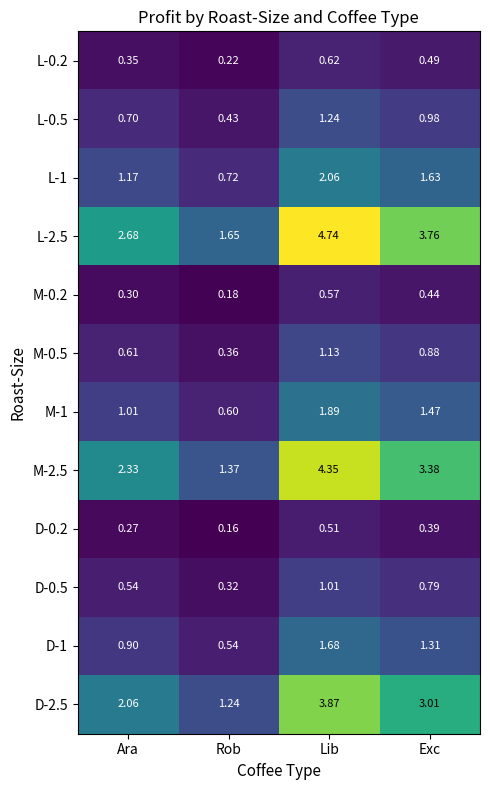

Is the value of L-0.2 at Exc greater than the value of L-2.5 at Rob?

No